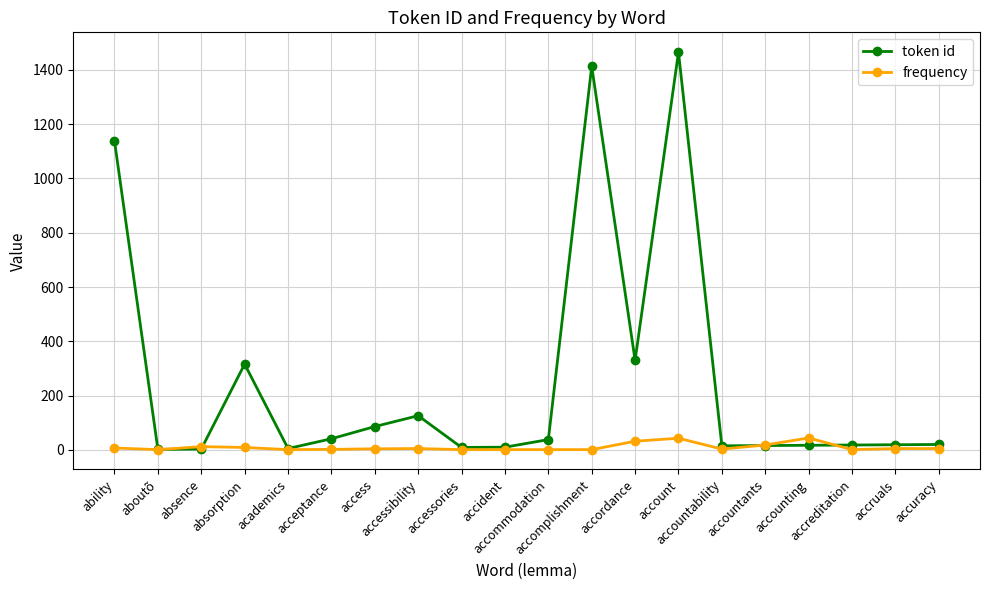

What is the difference between the frequency values at accounting and accident?

43